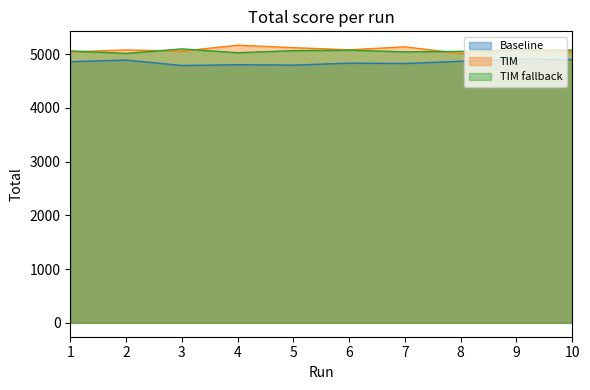

True or false: Baseline and TIM intersect in this chart.

False